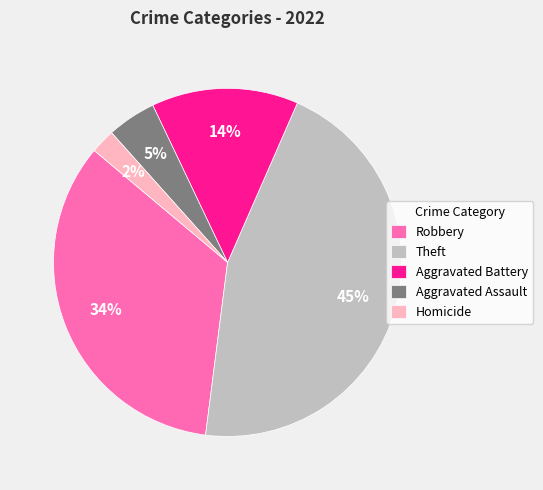

Which category has the biggest portion of the pie?

Theft